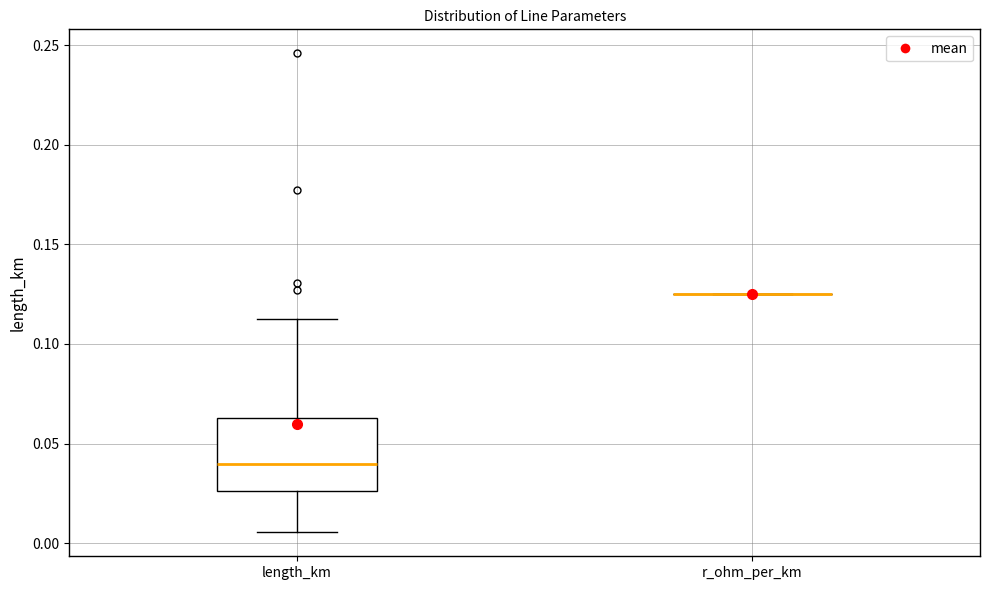

Reading left to right, transcribe this box plot: for each box, give where its median line is, the range the box spans, and where its two whiskers end, as read against the y-axis. The values are not printed on the chart, so give them approximately, as read against the axis.

length_km: median 0.040, box 0.025 to 0.065, whiskers 0.005 to 0.115
r_ohm_per_km: box collapsed to a line at 0.125, whiskers 0.125 to 0.125